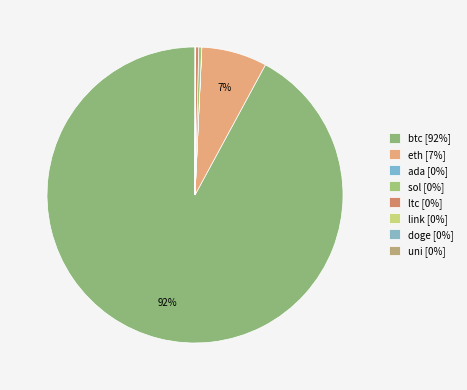

Which slice is the largest?

btc